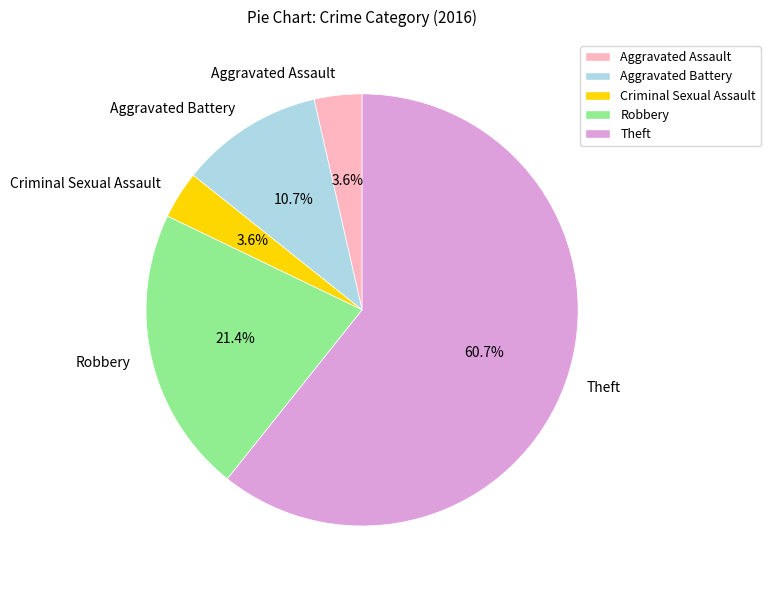

Does any single category account for the majority?

Yes